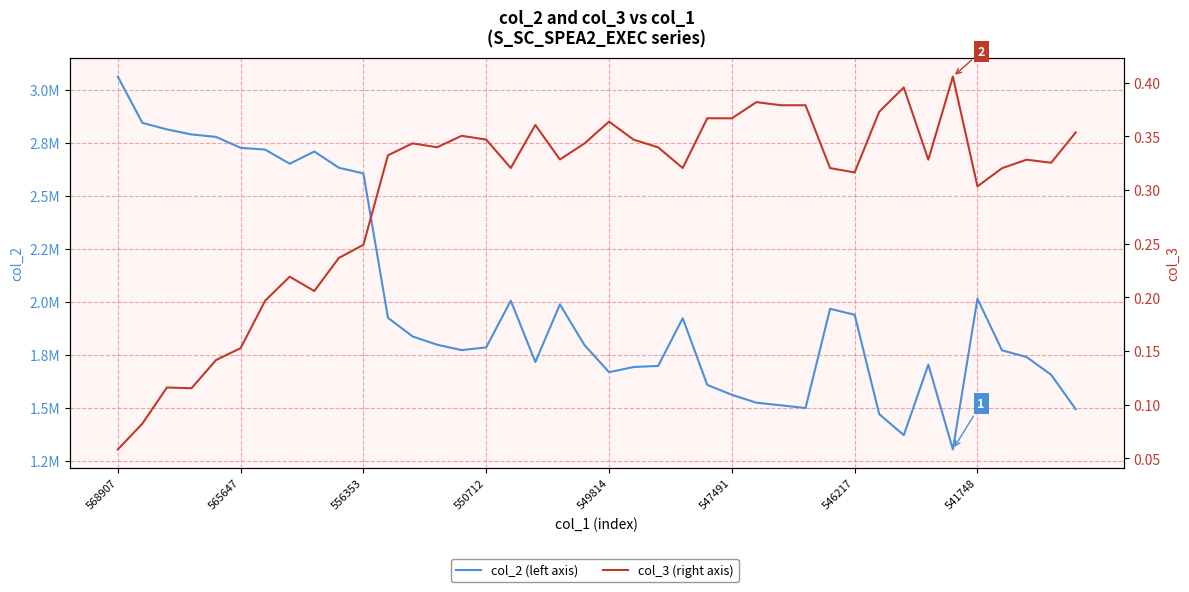

The col_3 (right axis) series shows 0.1 at 14. True or false?

False